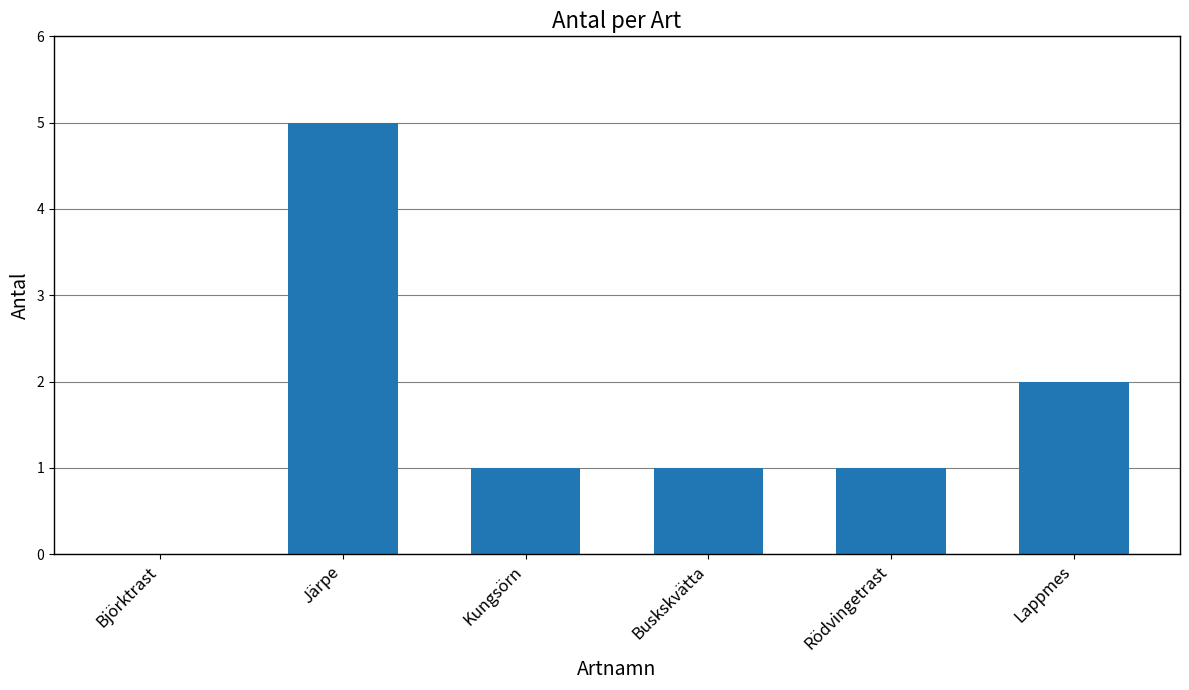

Where is the data nearest to the value 2?

Lappmes